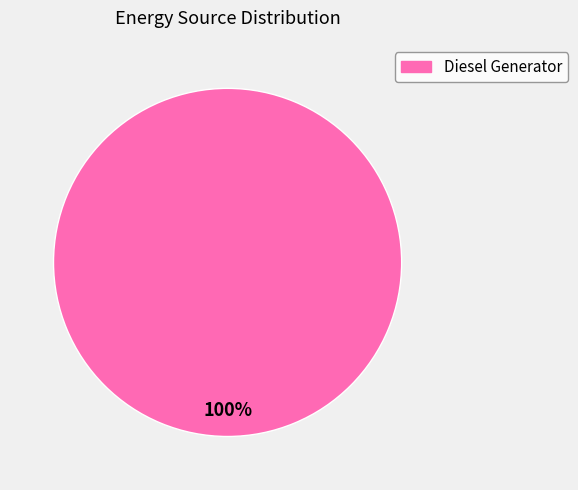

Is there a majority slice in this chart?

Yes